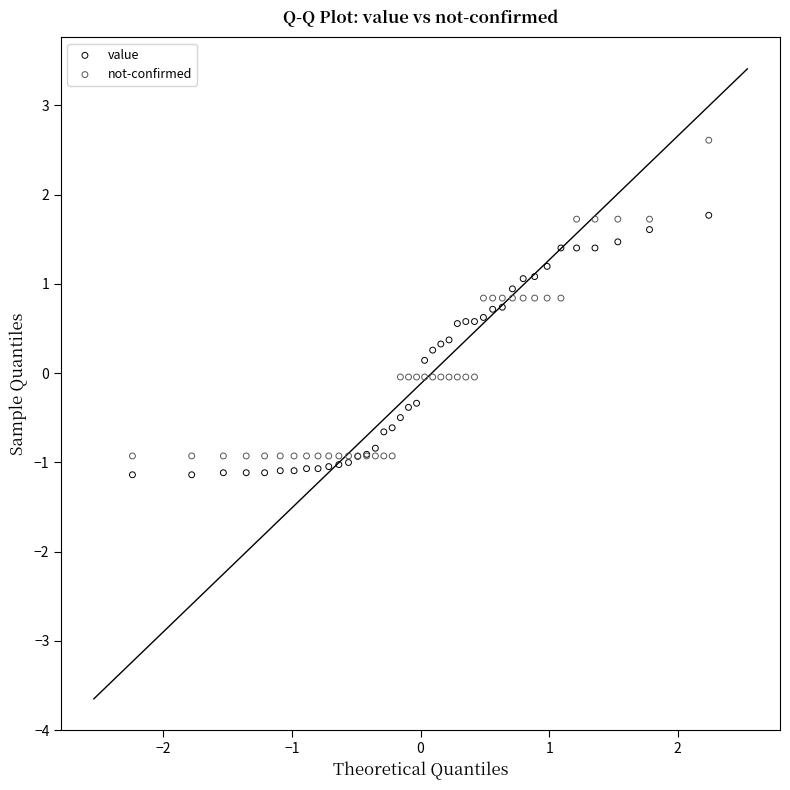

Which series has the widest spread of Y values?

not-confirmed